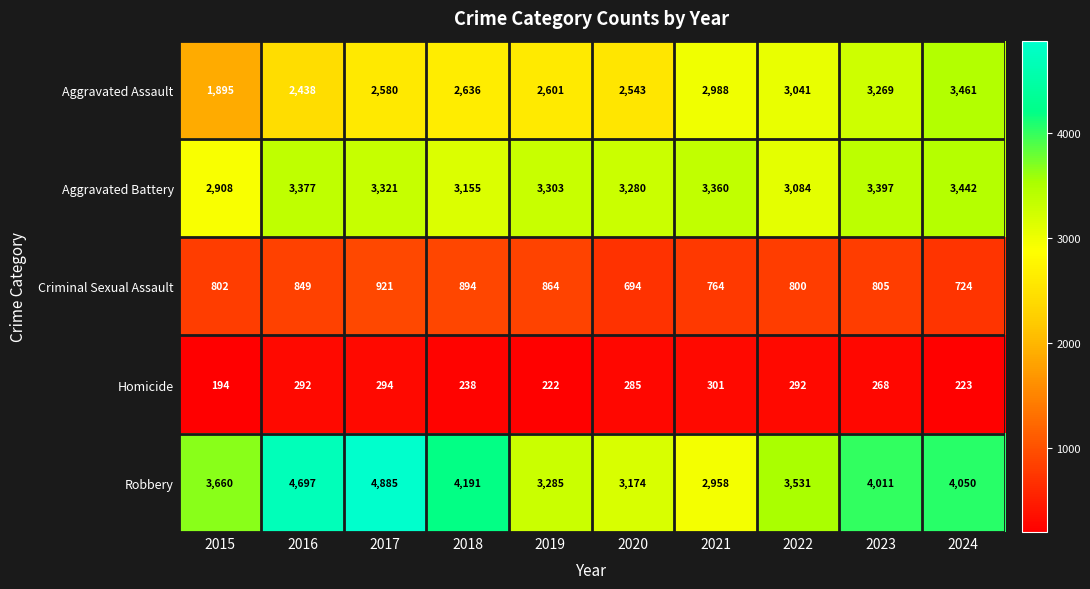

At how many categories does at least one series exceed 4530?

2